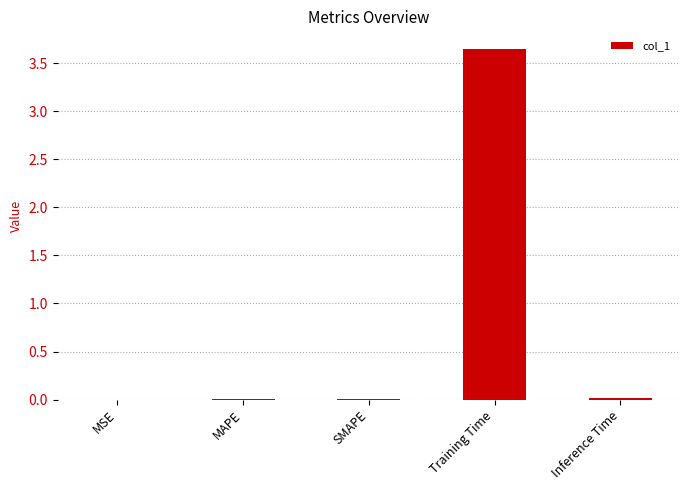

What is the sum of all values?

3.7